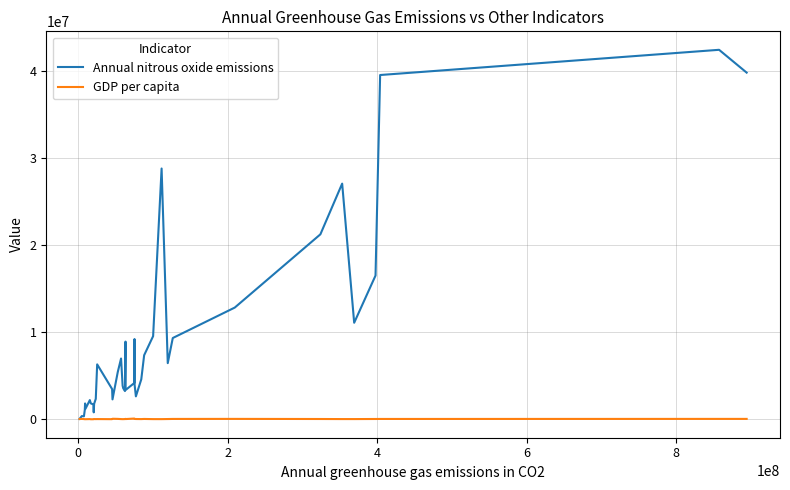

What is the greatest value displayed?

42385420.0